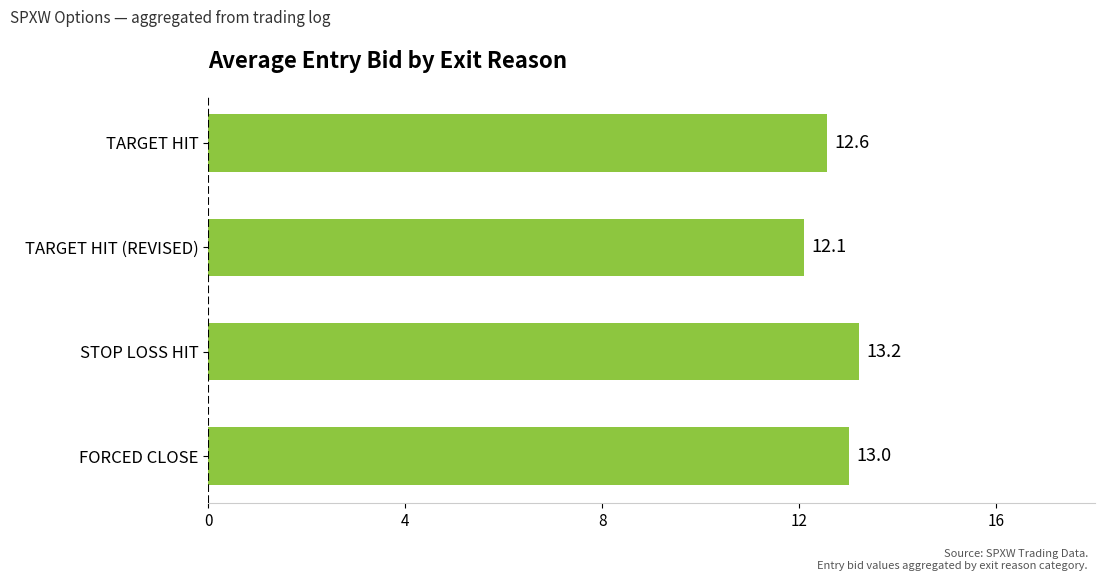

What is the greatest value displayed?

13.2